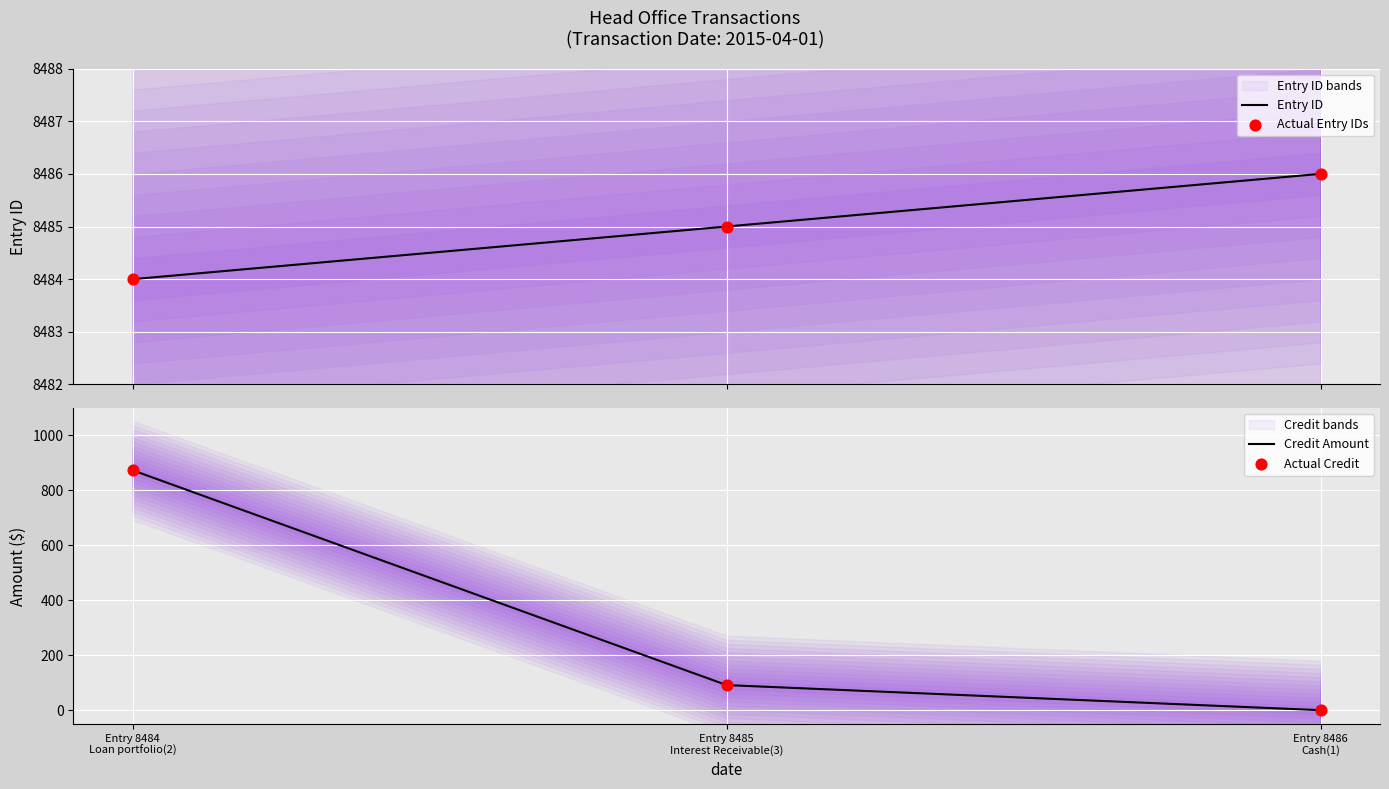

Is the value of Entry ID at Entry 8486
Cash(1) greater than the value of Actual Credit at Entry 8486
Cash(1)?

Yes